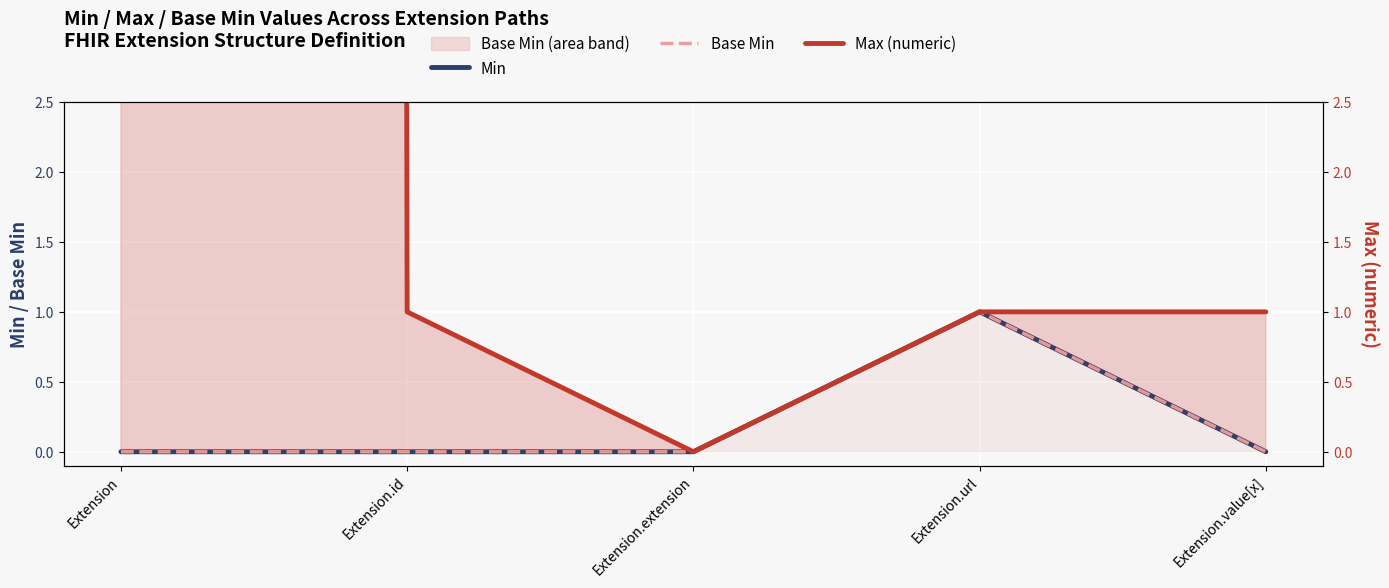

How many lines are shown in the chart?

3